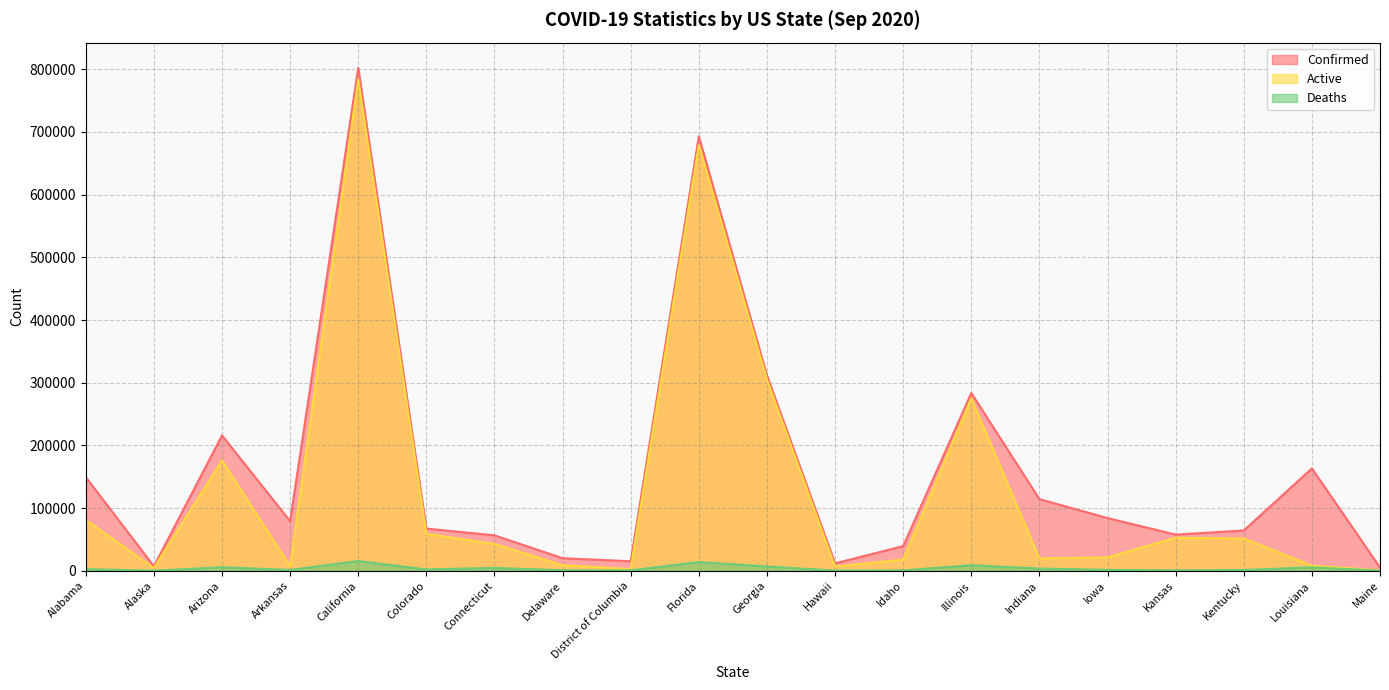

Reading left to right, list all the values displayed in this chart.

Confirmed: 149263	7178	215852	79049	802438	67217	56472	19947	15106	693040	311698	11779	39234	283559	114236	83991	57653	64158	163222	5214
Active: 81117	4355	175900	7066	784123	58812	42663	8830	2529	679245	304882	6530	17876	274785	19709	21179	52663	51451	8159	596
Deaths: 2506	46	5559	1246	15449	2033	4499	642	621	13795	6816	124	457	8774	3544	1303	621	1137	5423	140